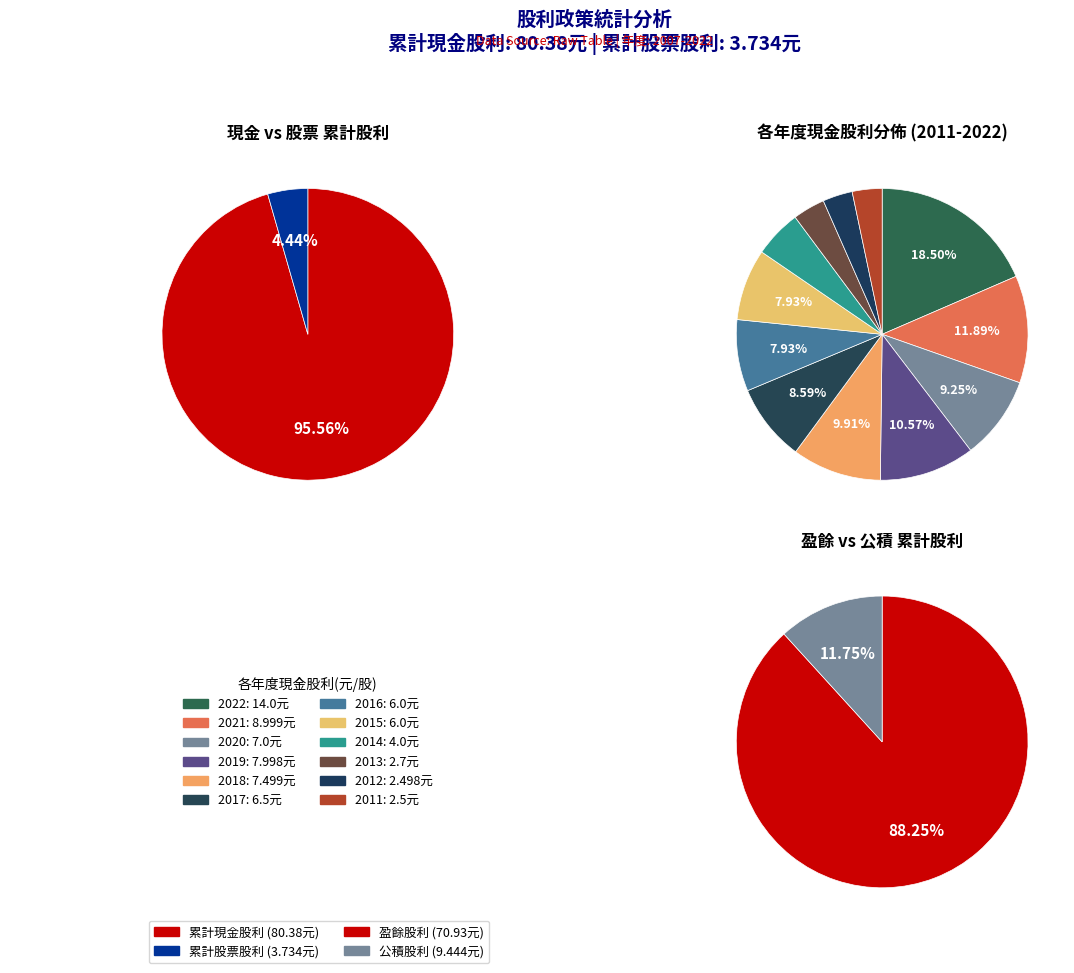

Is 2018 the majority of the pie?

No